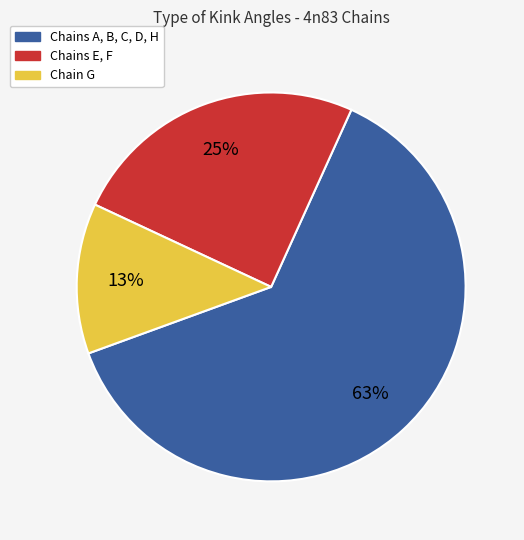

To the nearest percent, what is the average slice percentage?

33%